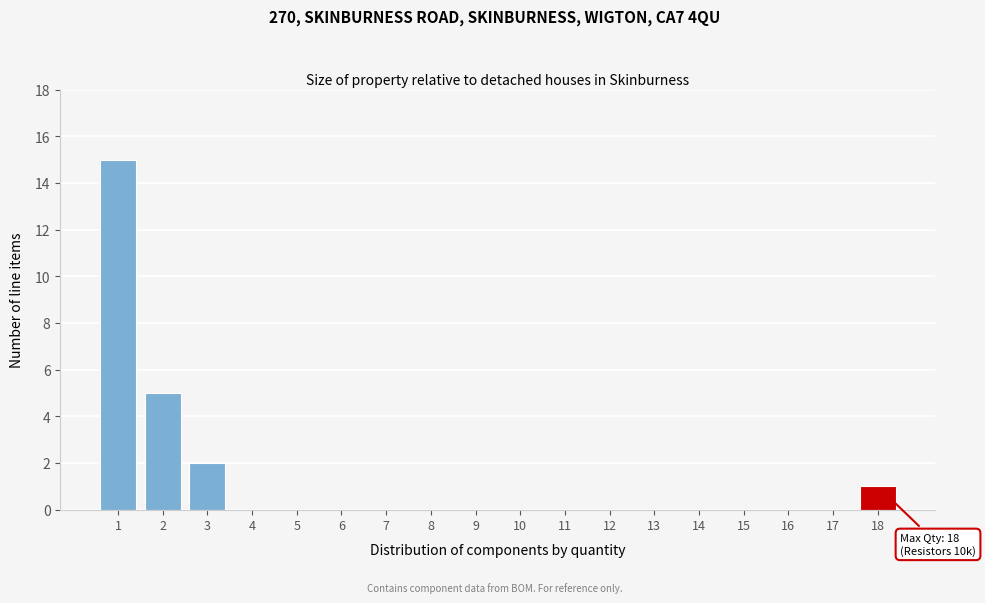

Reading left to right, transcribe all the data shown in this chart.

1=15	2=5	3=2	4=0	5=0	6=0	7=0	8=0	9=0	10=0	11=0	12=0	13=0	14=0	15=0	16=0	17=0	18=1